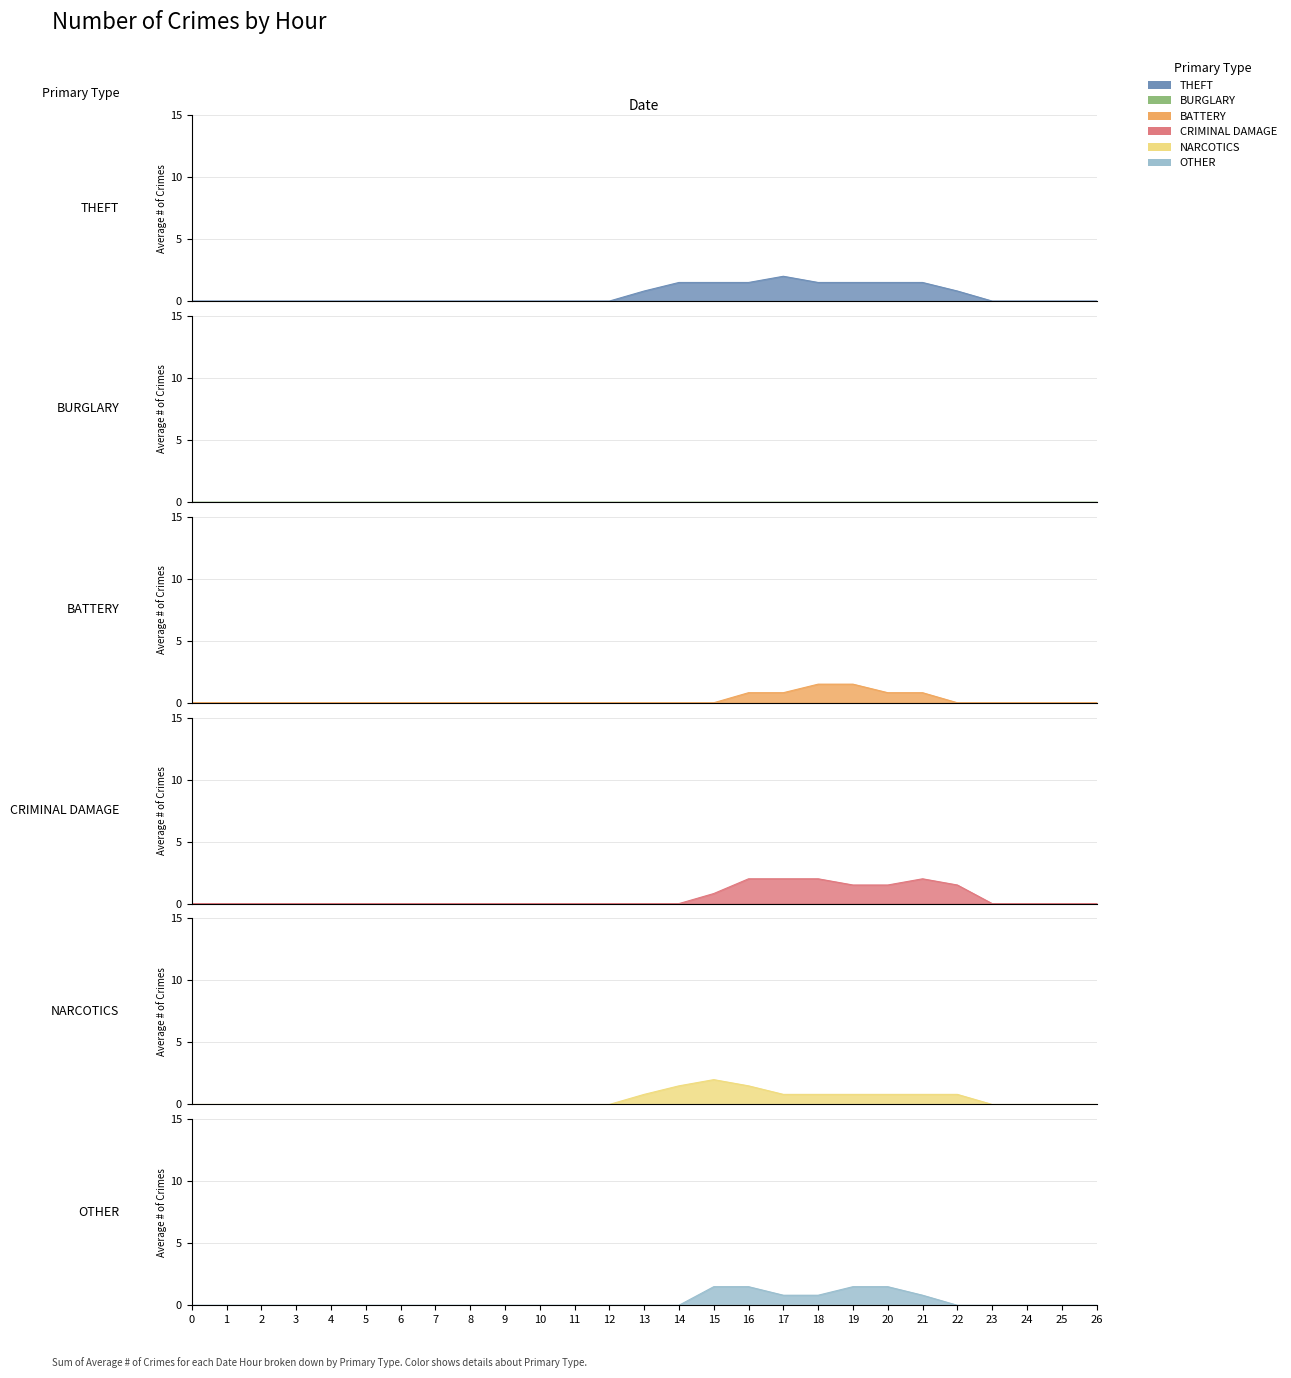

What is the difference between the maximum and minimum values in the col_11 series?

2.0